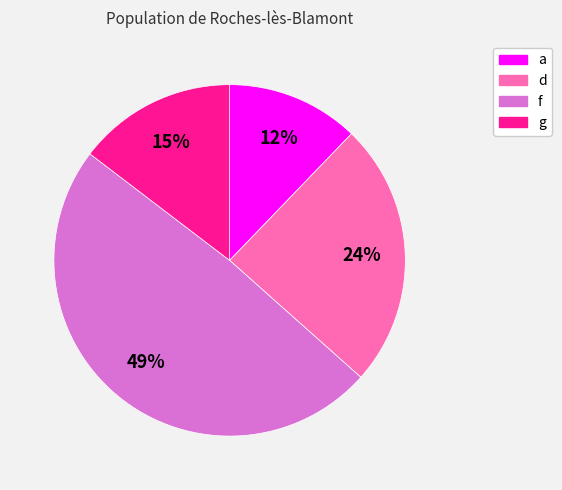

Does g represent more than half of the total?

No